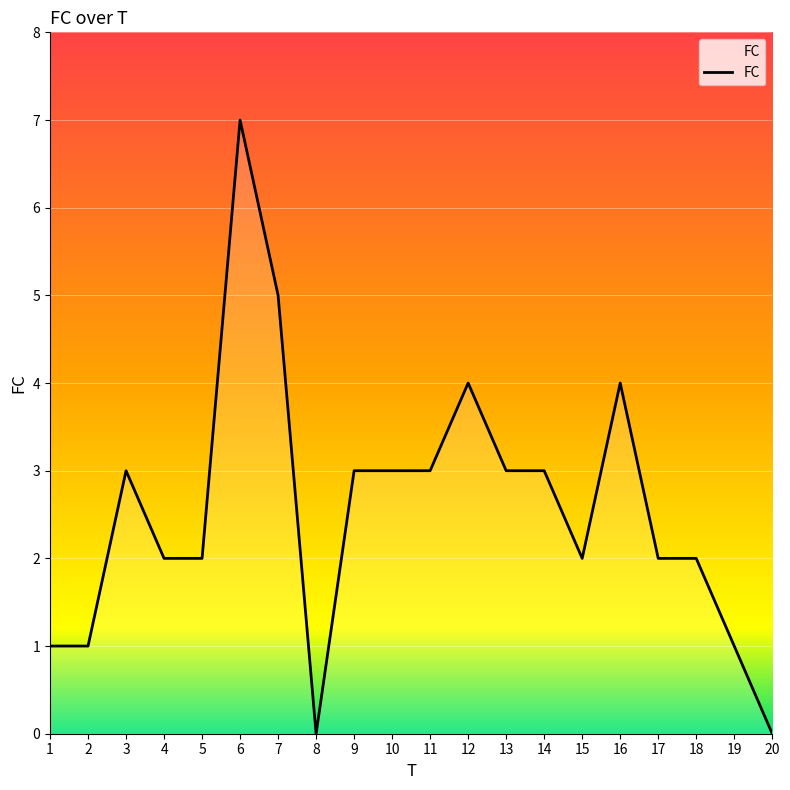

At which category does the chart reach its peak across all series?

6